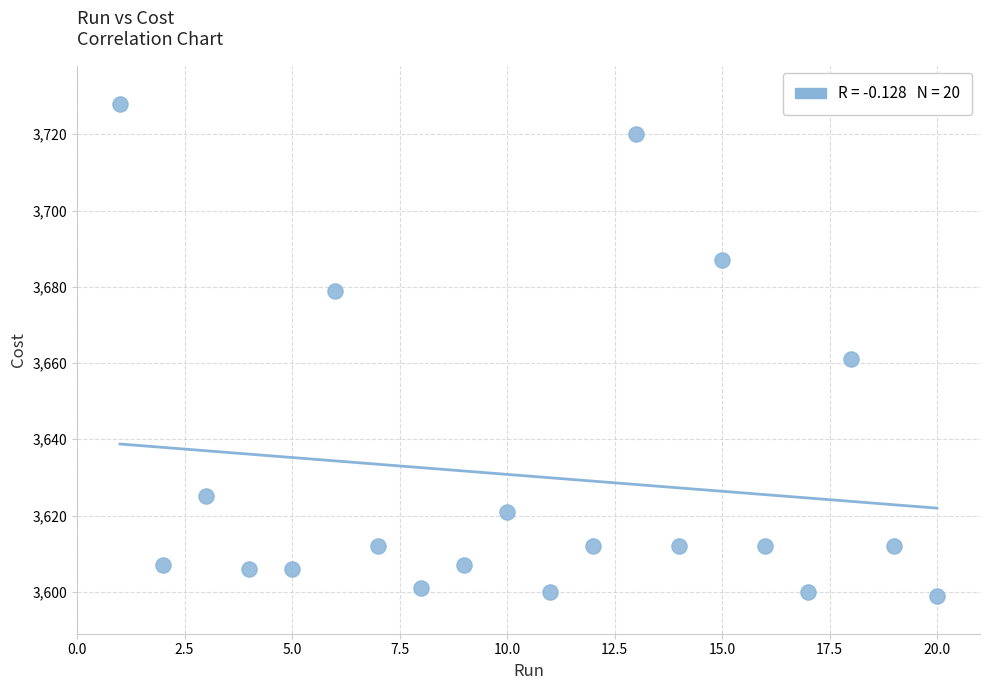

What is the range of Y values (max minus min)?

129.0